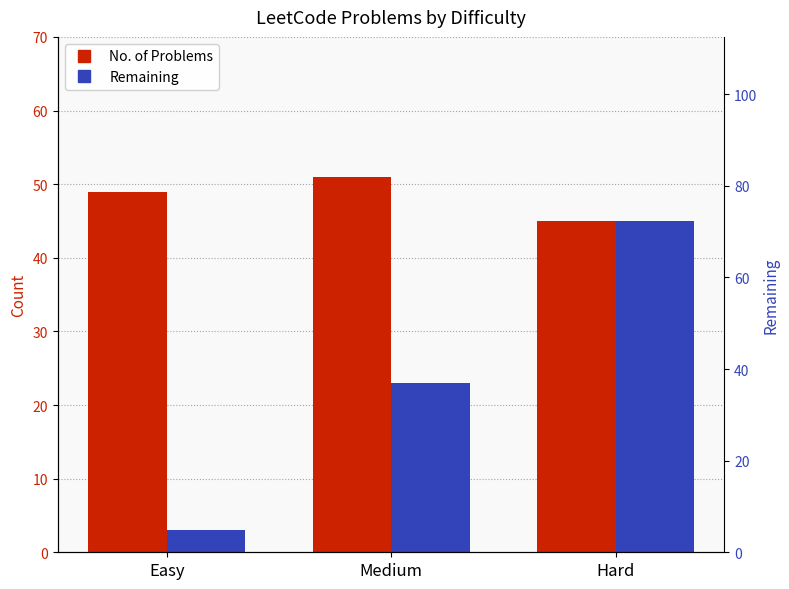

What is the value of the No. of Problems bar at the 1st from the left?

49